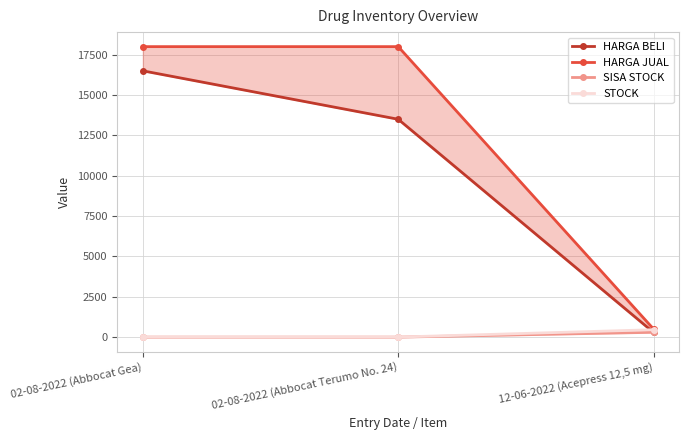

Which series has the largest range (max minus min)?

HARGA JUAL